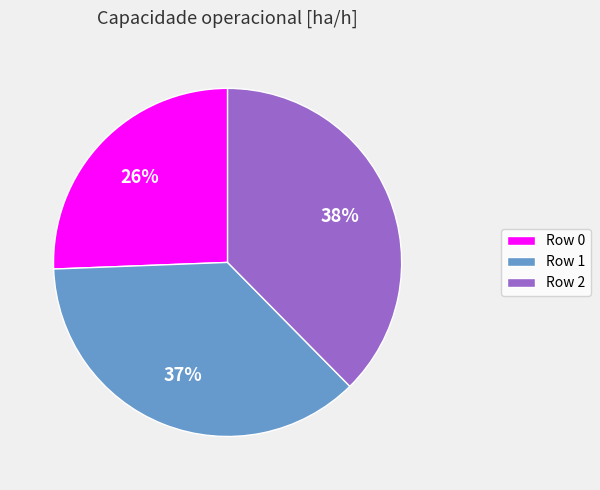

Is there a majority slice in this chart?

No